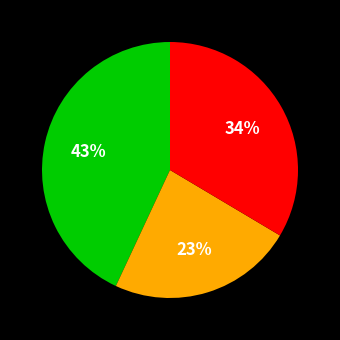

Is there any slice that represents more than half of the pie?

No